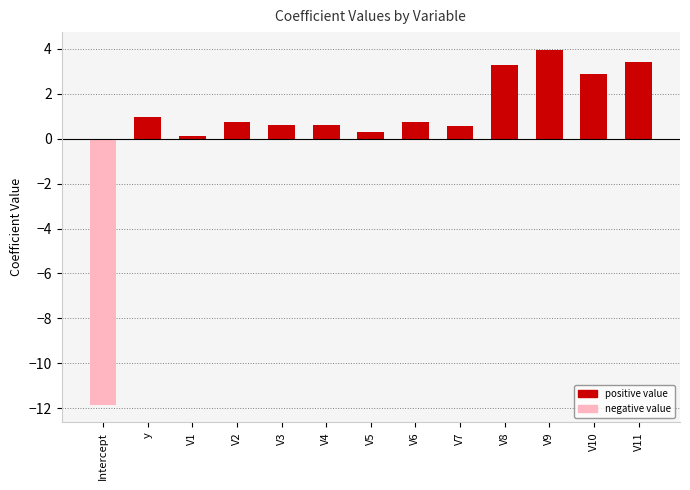

What is the value of the 4th bar from the left?

0.7